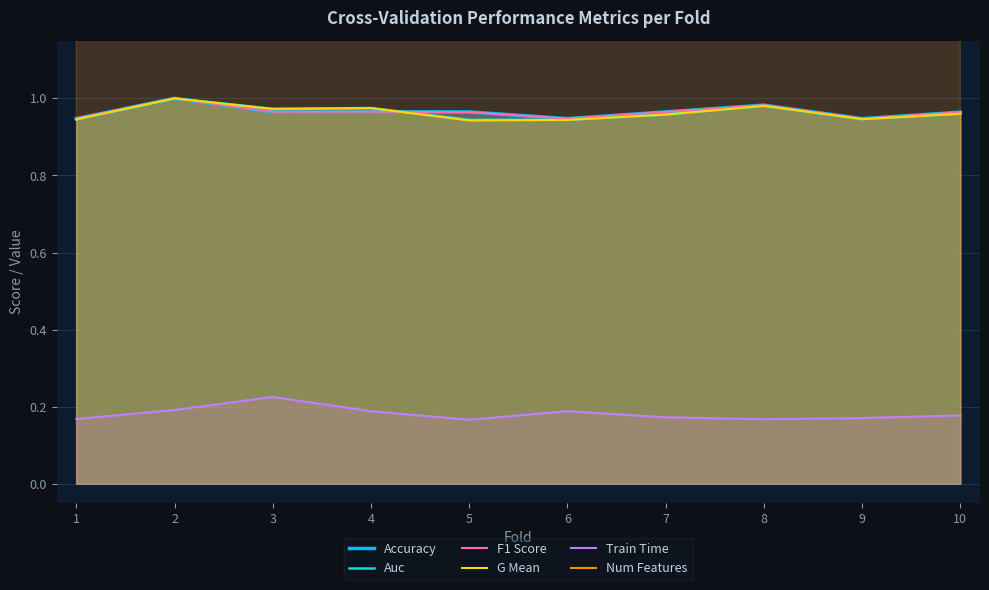

What is the sum of all F1 Score values?

9.6